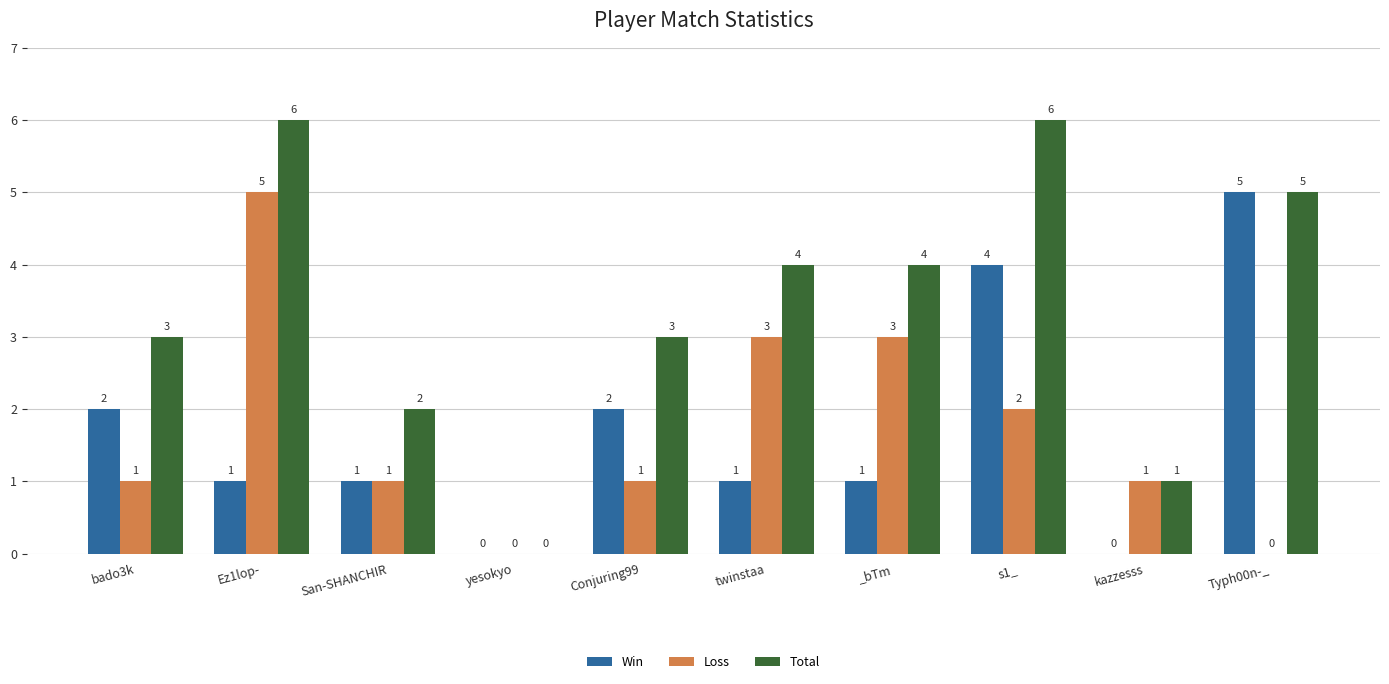

What is the sum of all Win values?

17